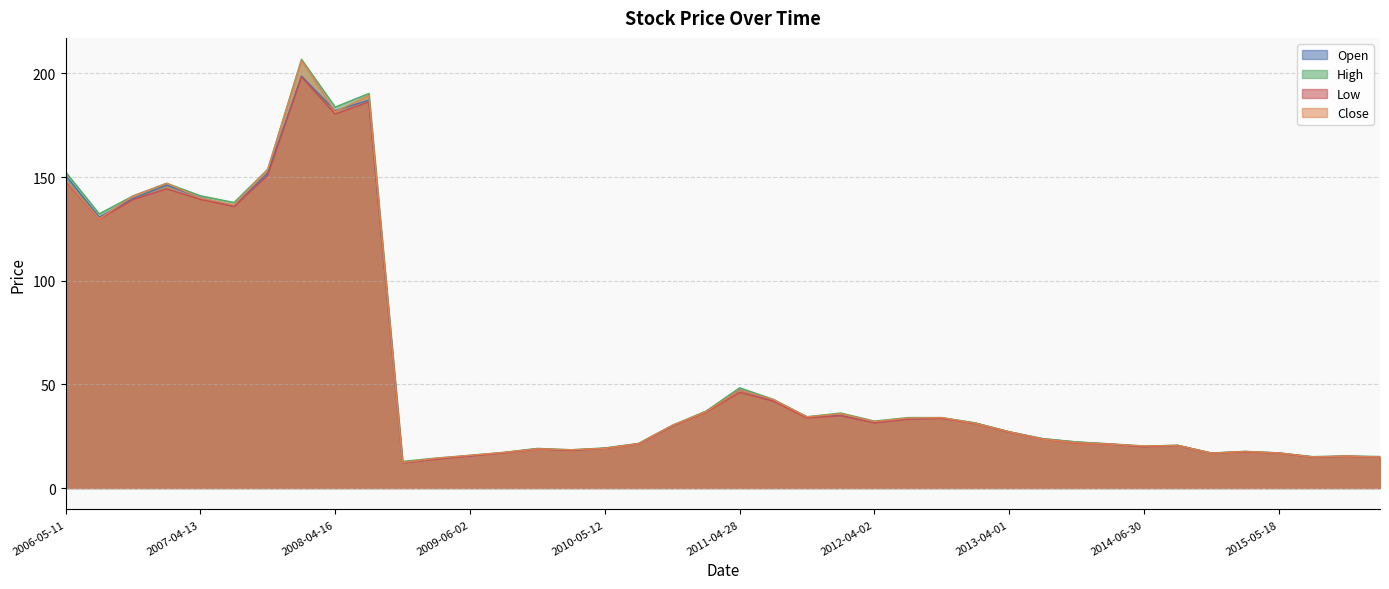

True or false: Open has more than 2 interior local peaks.

True